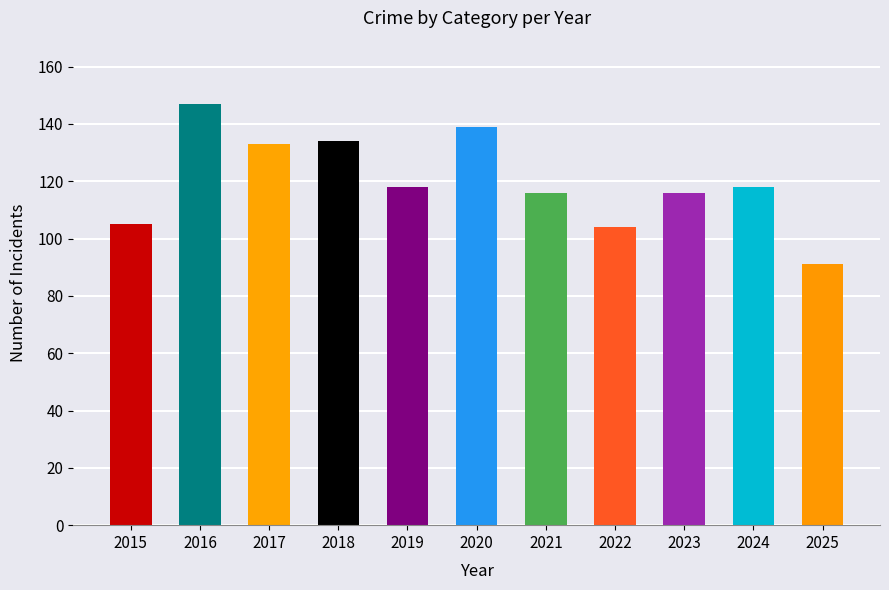

The value at 2023 is 187. True or false?

False